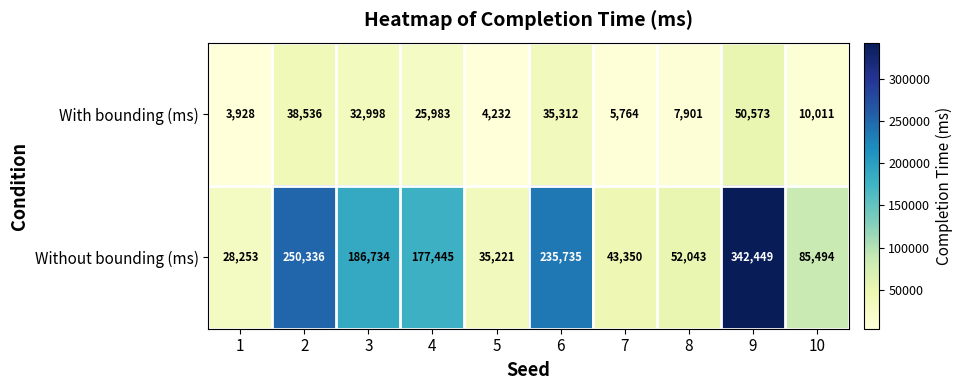

What is the minimum value for With bounding (ms)?

3928